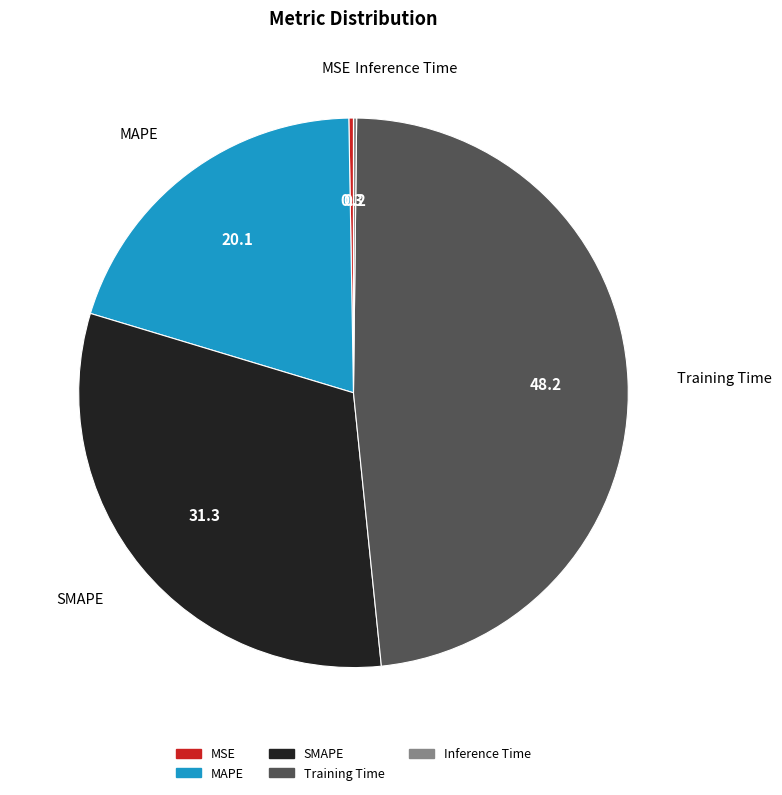

Approximately how many times larger is the value at Training Time compared to SMAPE?

1.5